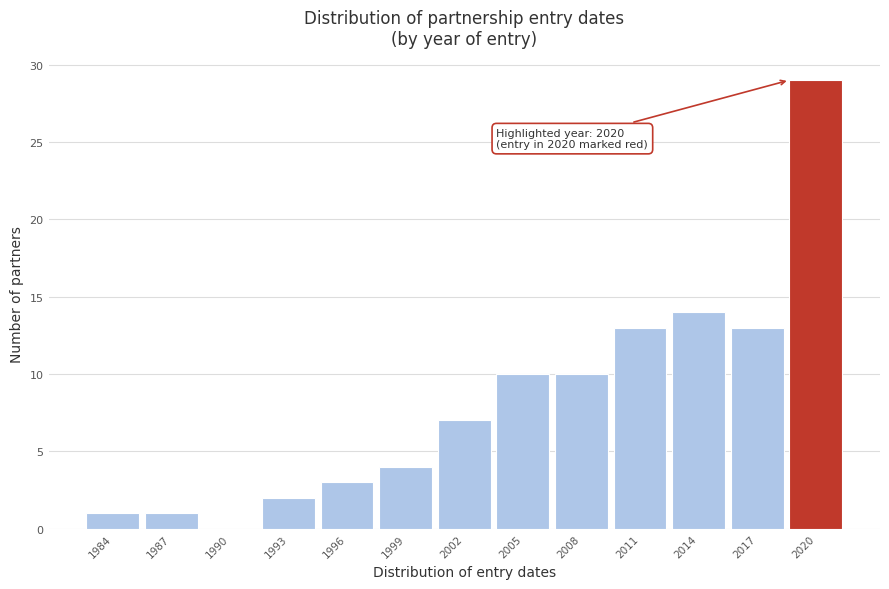

Reading left to right, transcribe all the data shown in this chart.

1984=1	1987=1	1990=0	1993=2	1996=3	1999=4	2002=7	2005=10	2008=10	2011=13	2014=14	2017=13	2020=29